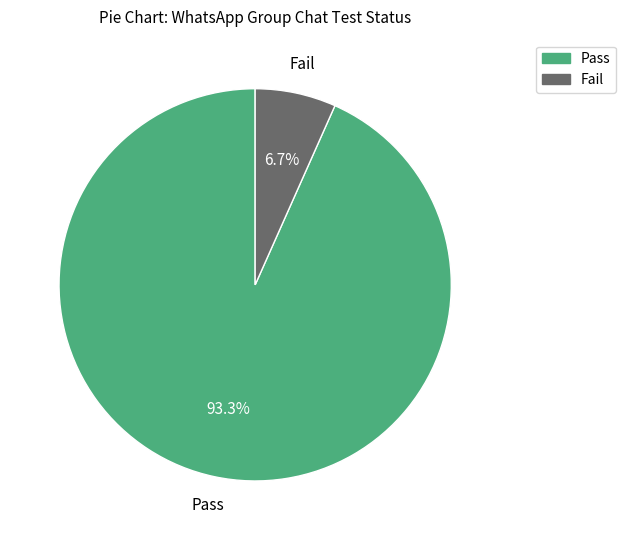

To the nearest percent, what is the combined percentage of Fail and Pass?

100%